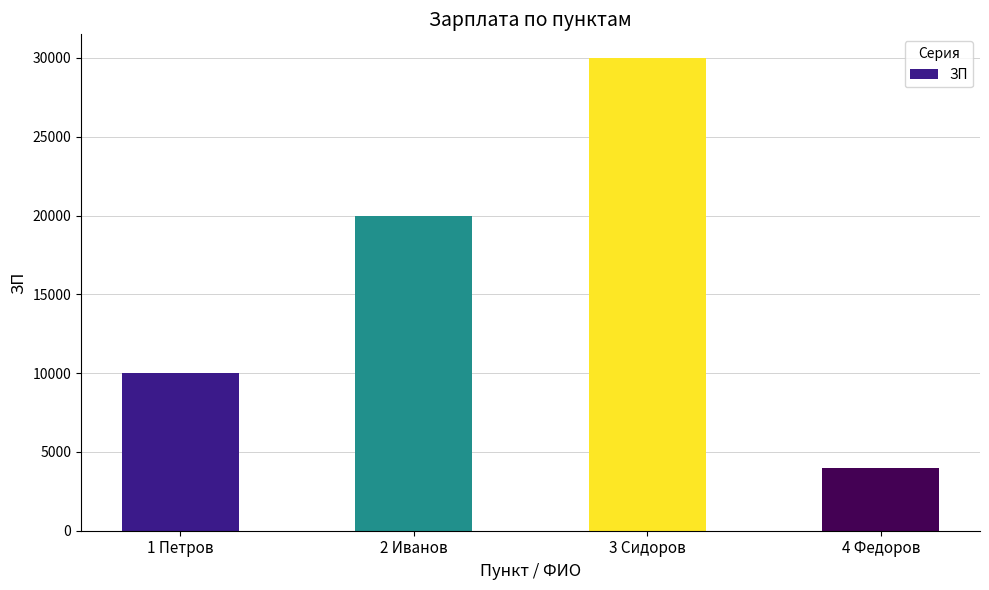

Count the values in the range 10000 to 30000.

3